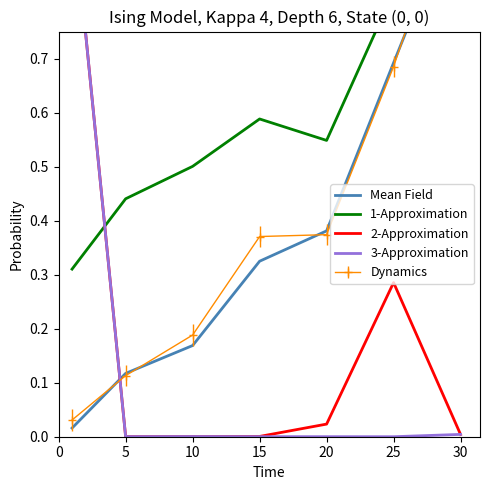

After their last crossing, which series has the higher values: Mean Field or 2-Approximation?

Mean Field